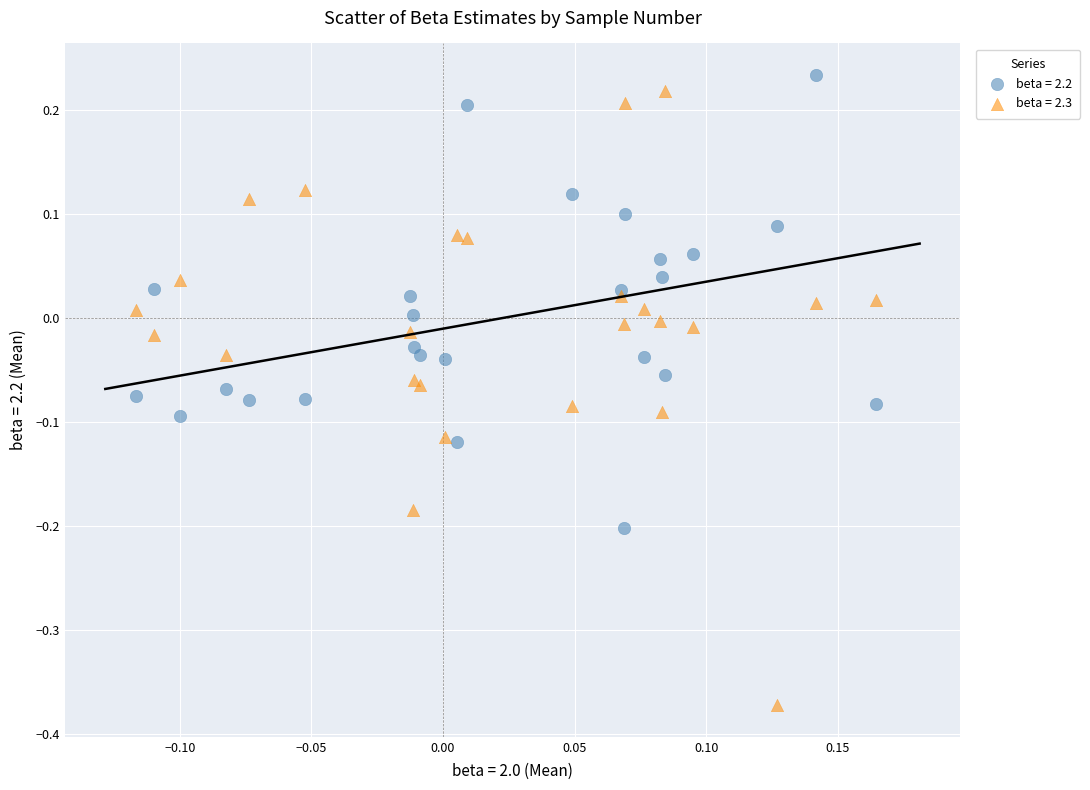

Which series contains the highest Y value?

beta = 2.2